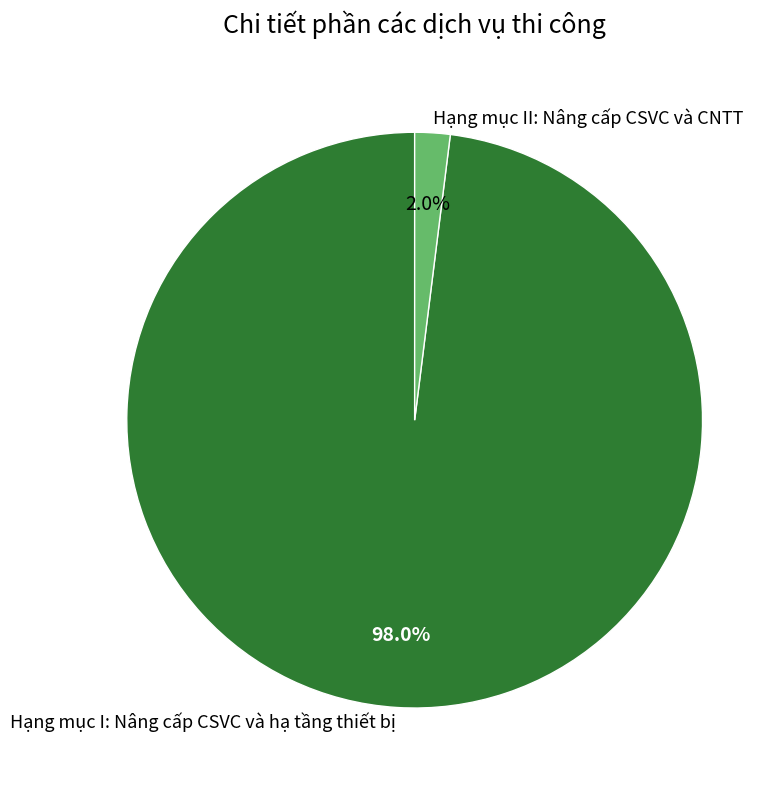

Combined, what portion of the pie is Hạng mục I: Nâng cấp CSVC và hạ tầng thiết bị and Hạng mục II: Nâng cấp CSVC và CNTT?

100.0%